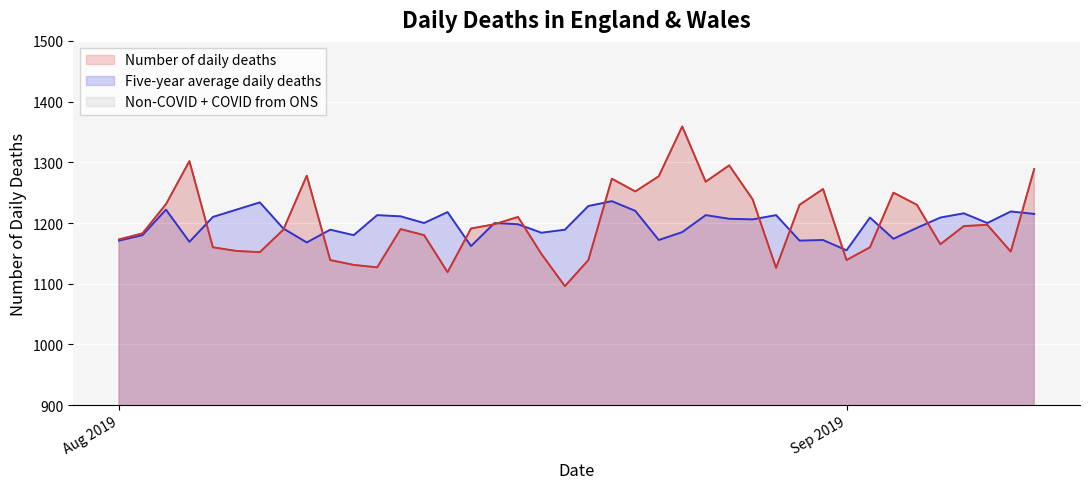

The value of Five-year average daily deaths at 2019-08-29 is 1213. True or false?

True